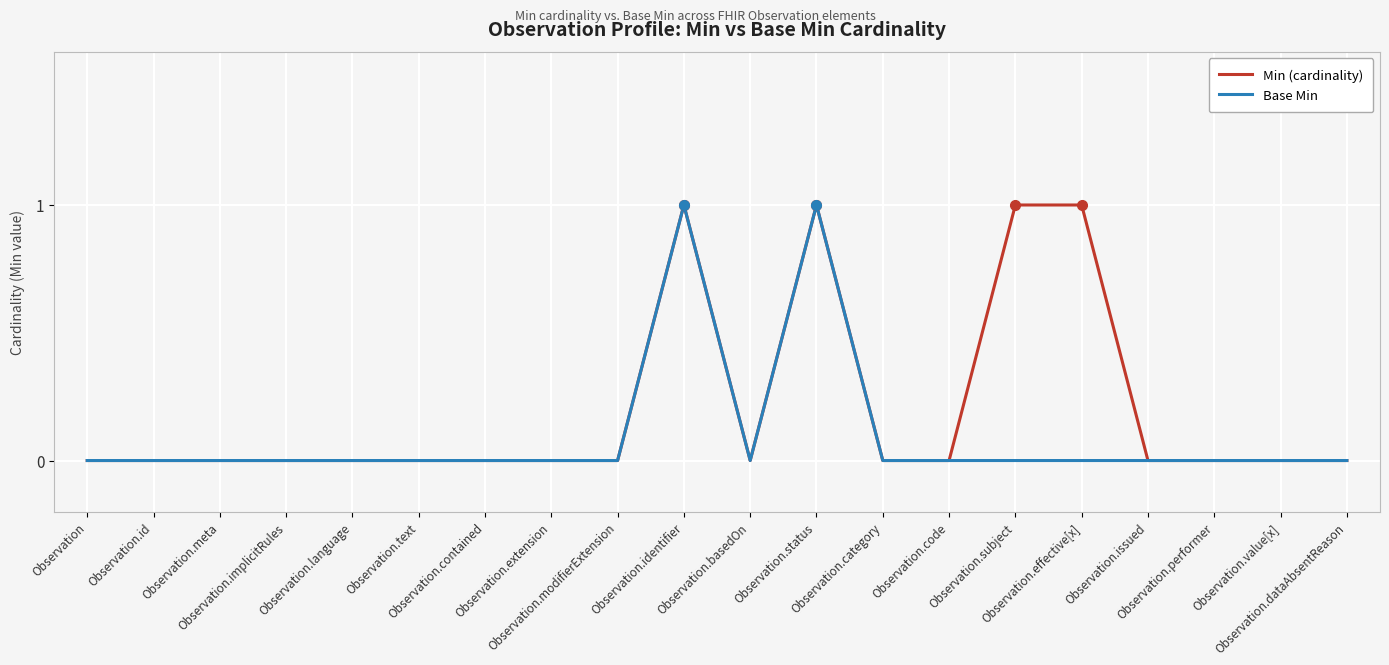

List the series in order of their overall mean, highest first.

Min (cardinality), Base Min